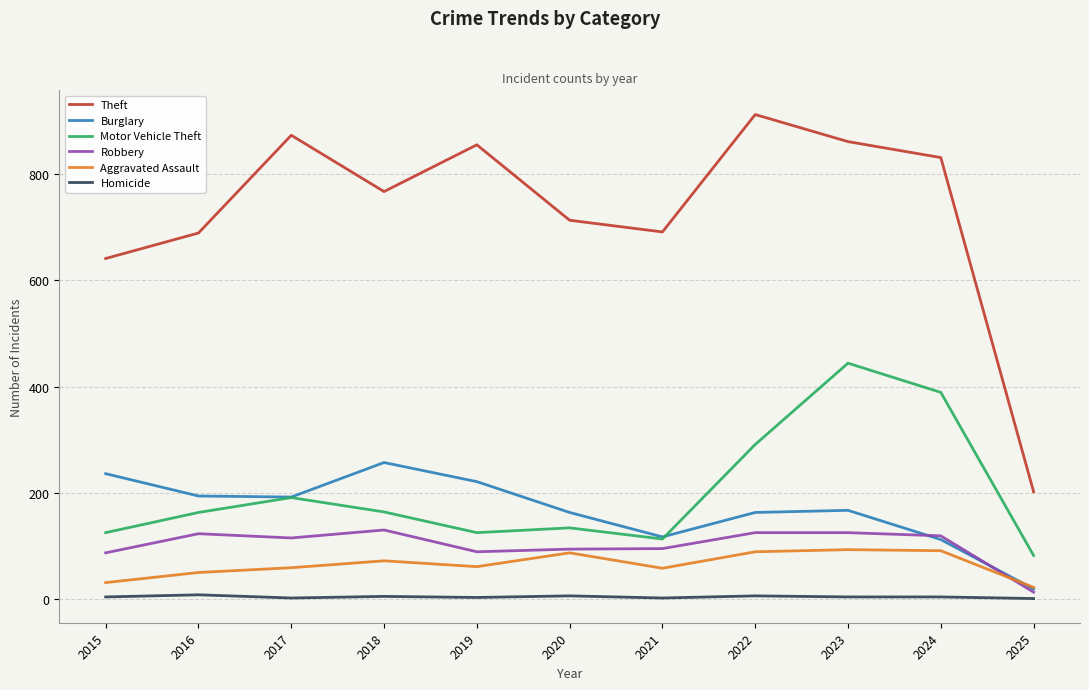

At how many categories does at least one series exceed 247?

10